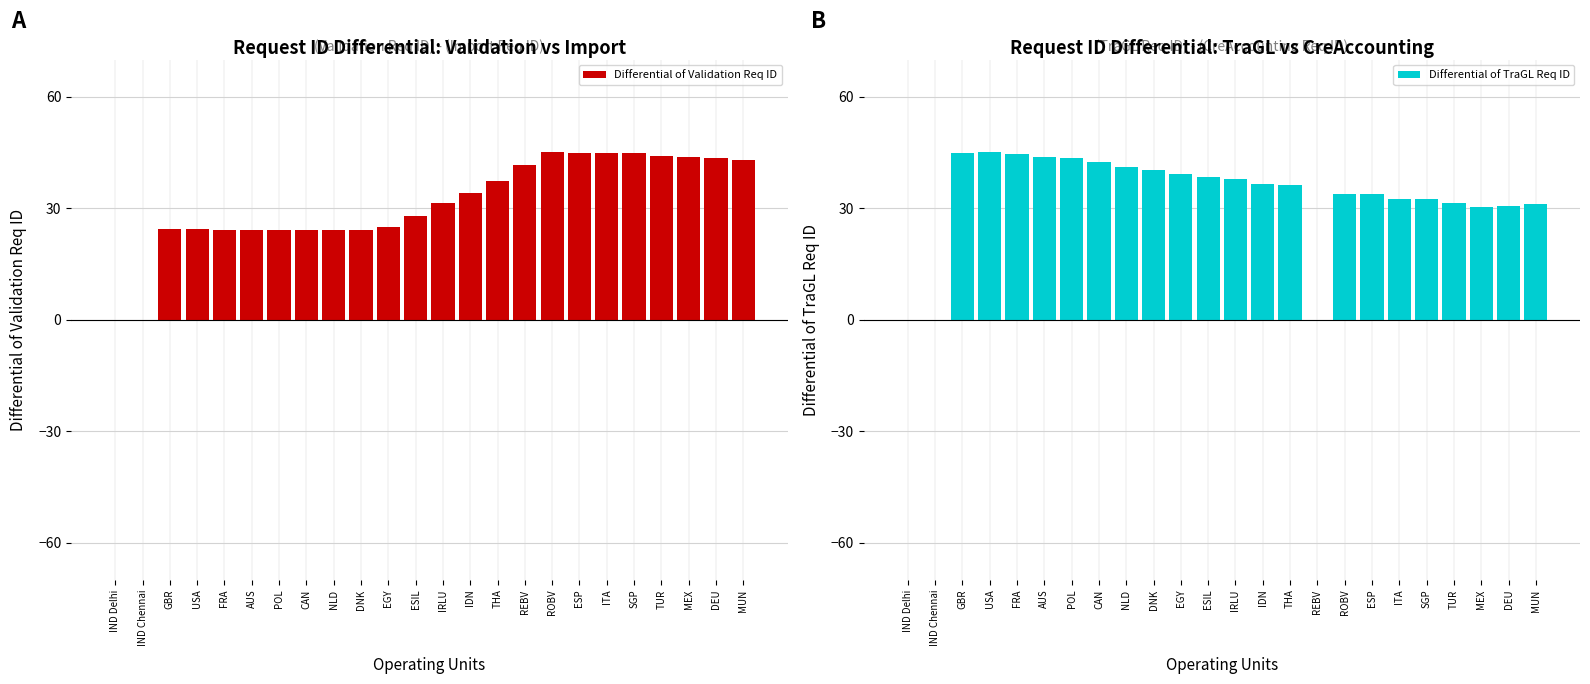

The Differential of TraGL Req ID series shows 16.0 at ESP. True or false?

False